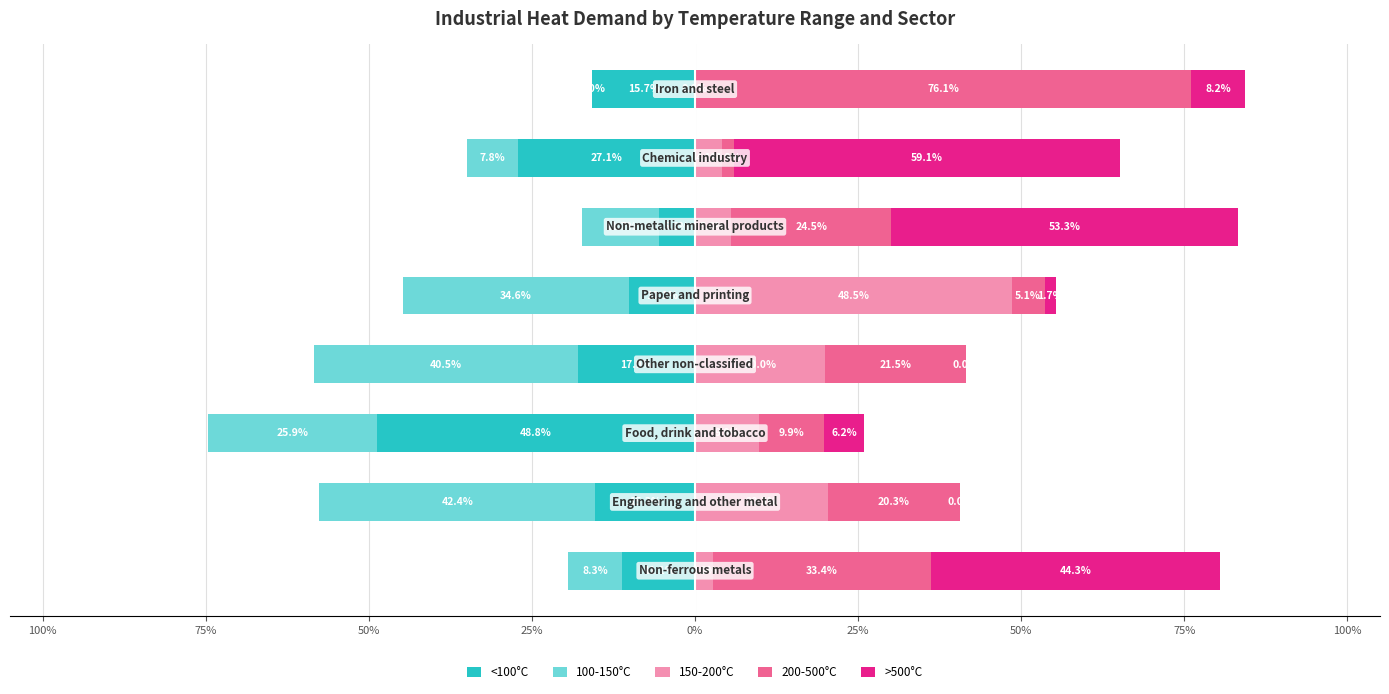

Which has a higher value, 75% or 25%?

25%